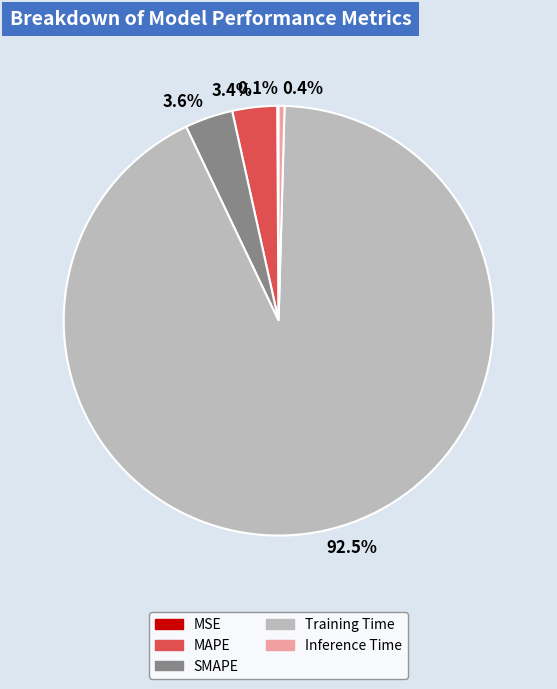

True or false: MAPE accounts for 3% of the total.

True